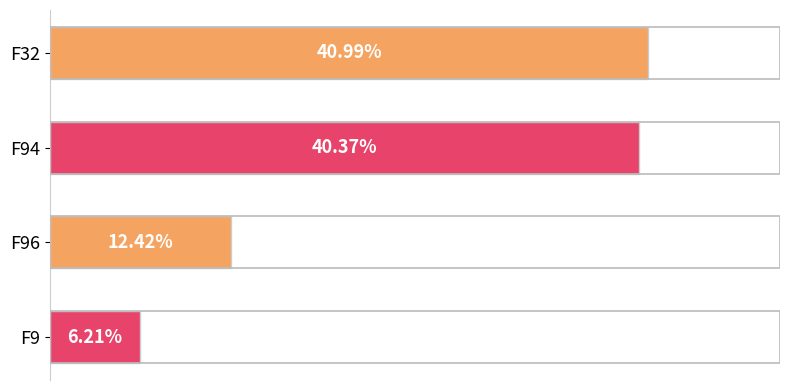

Are the bars horizontal?

Yes